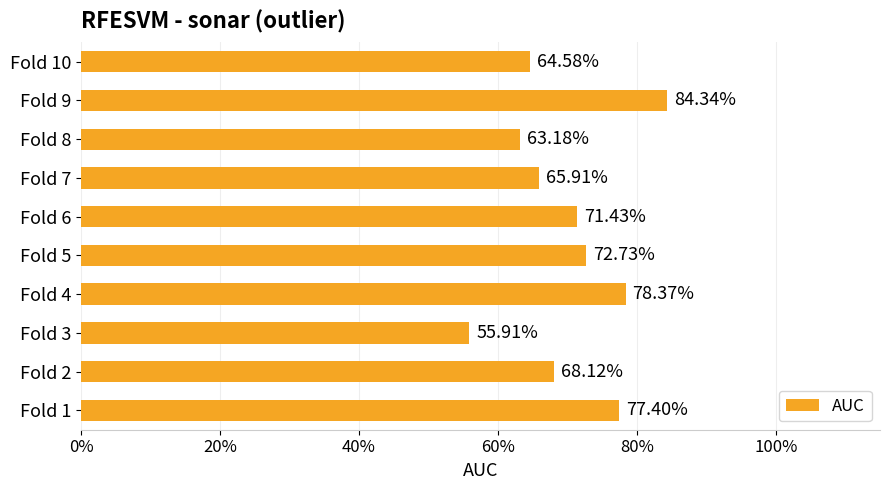

Does the chart contain any negative values?

No